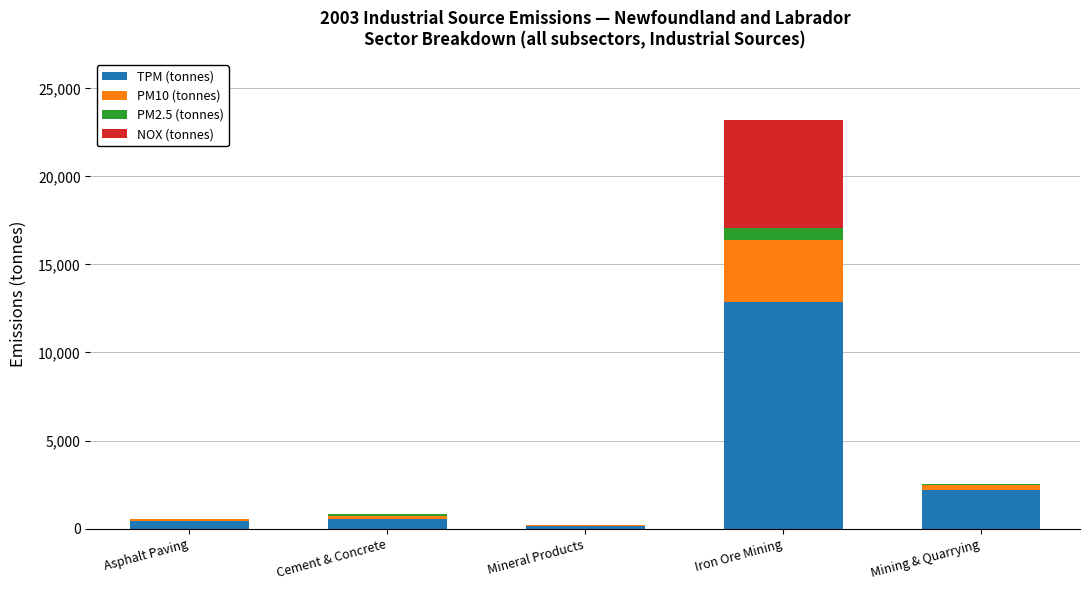

At which label does TPM (tonnes) reach its peak?

Iron Ore Mining